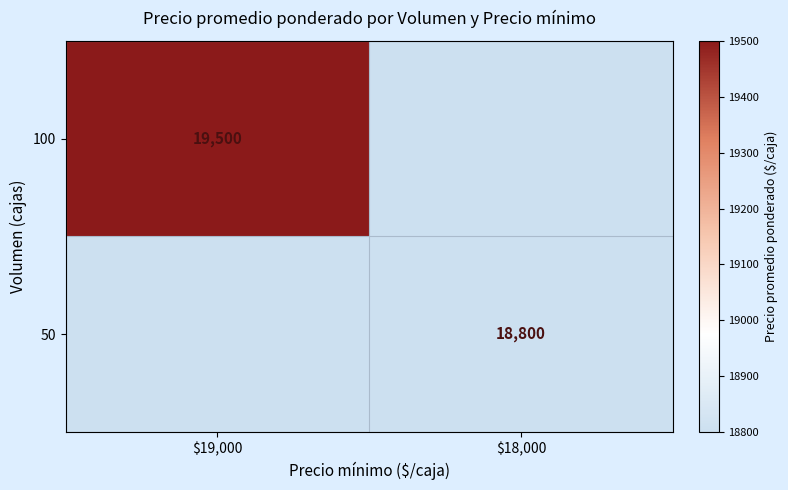

True or false: 50 has a value of 7011 at $18,000.

False